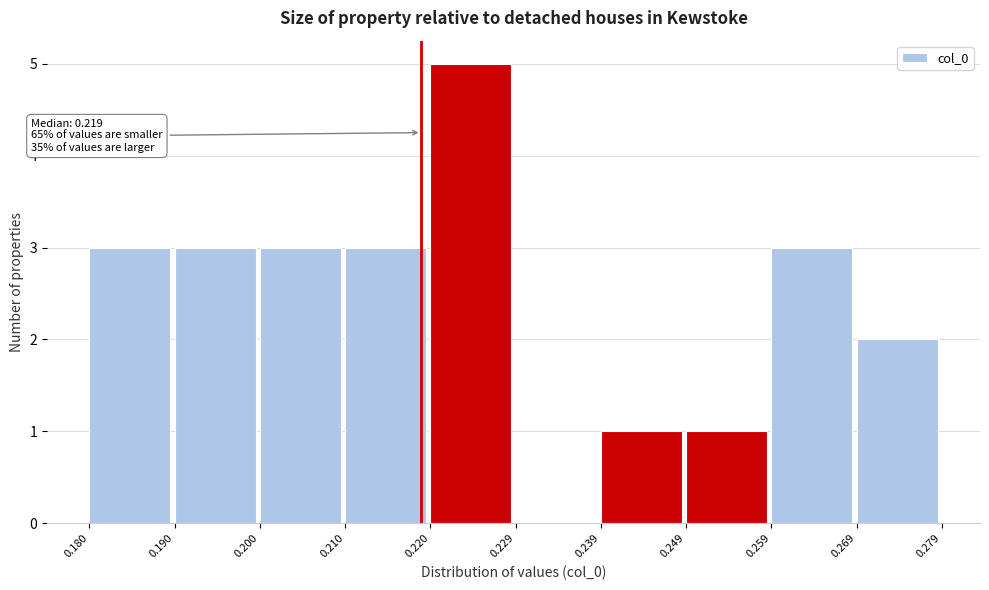

Which range on the x-axis has the tallest bar?

0.220 to 0.229